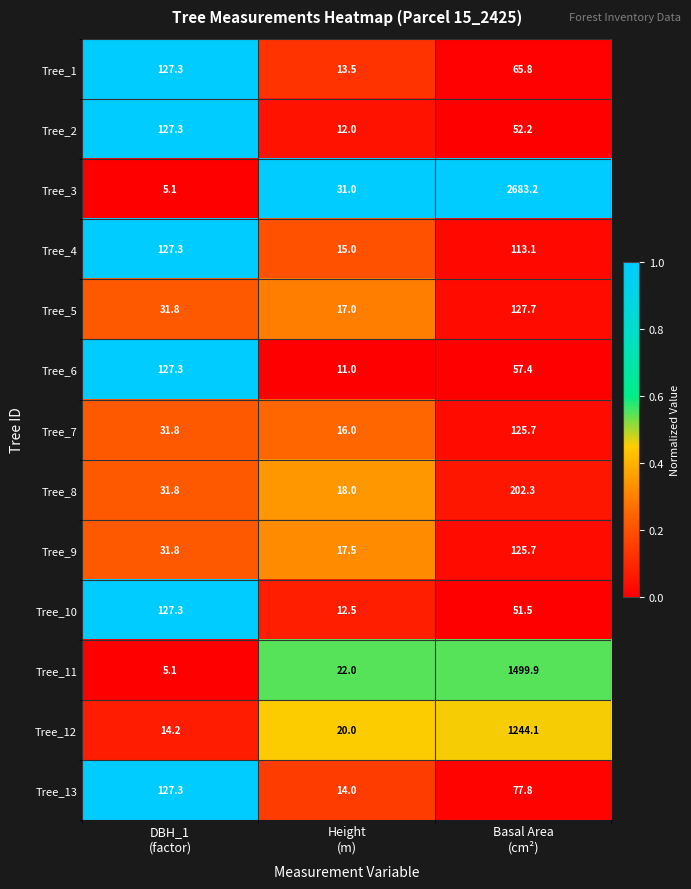

What is the difference between the maximum and minimum values in the Tree_4 series?

112.3